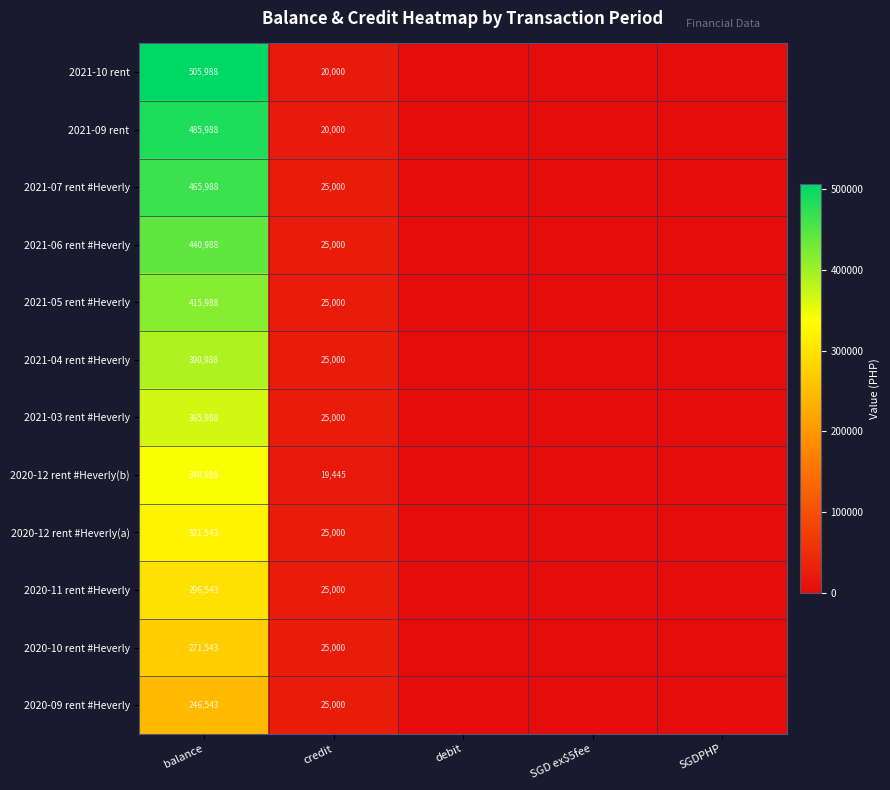

What is the sum of the 2020-12 rent #Heverly(b) values at credit and balance?

360433